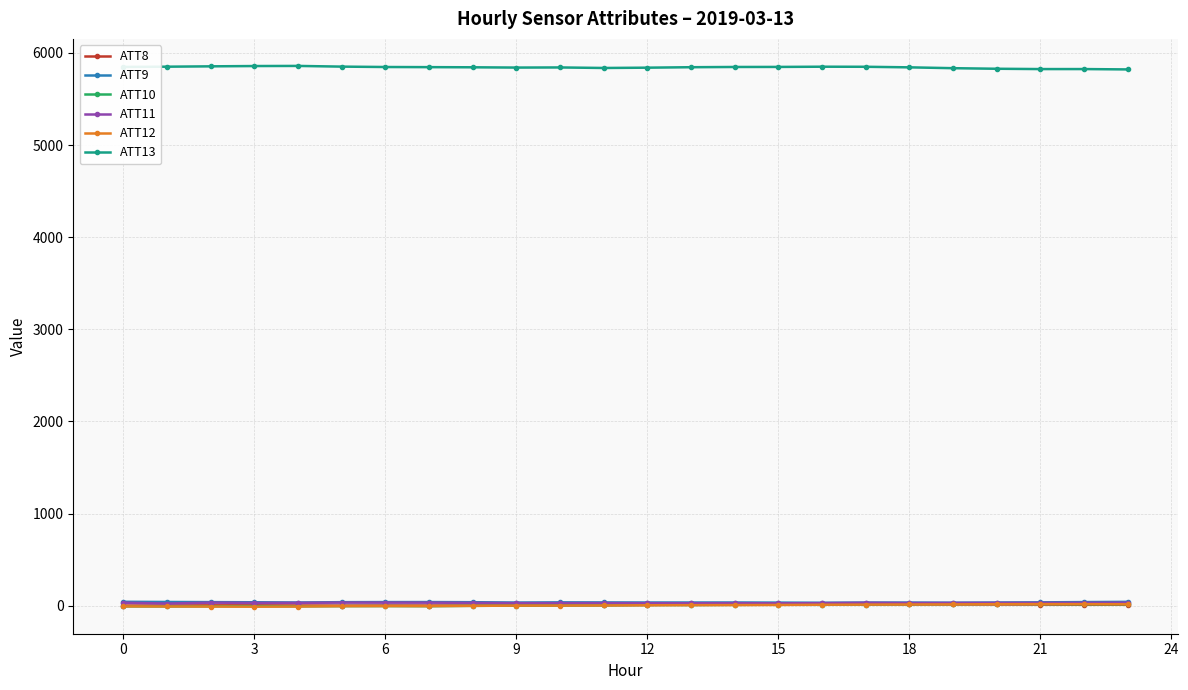

What is the greatest value displayed?

5858.3